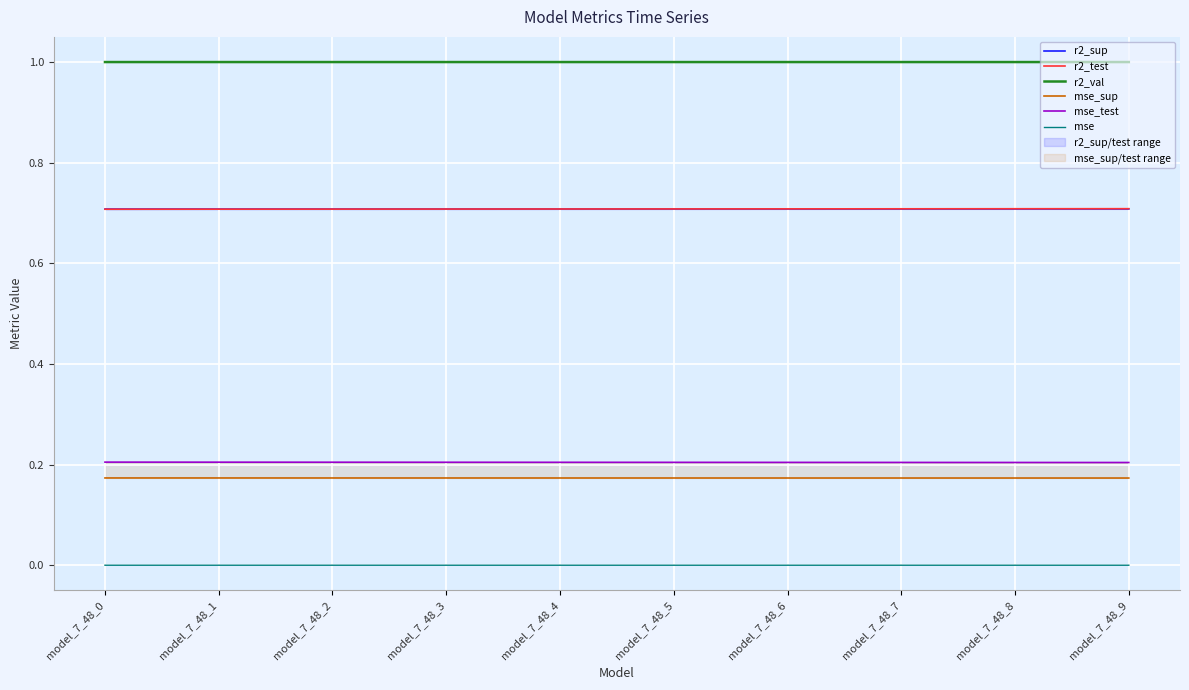

What is the highest value of the mse_test series?

0.2